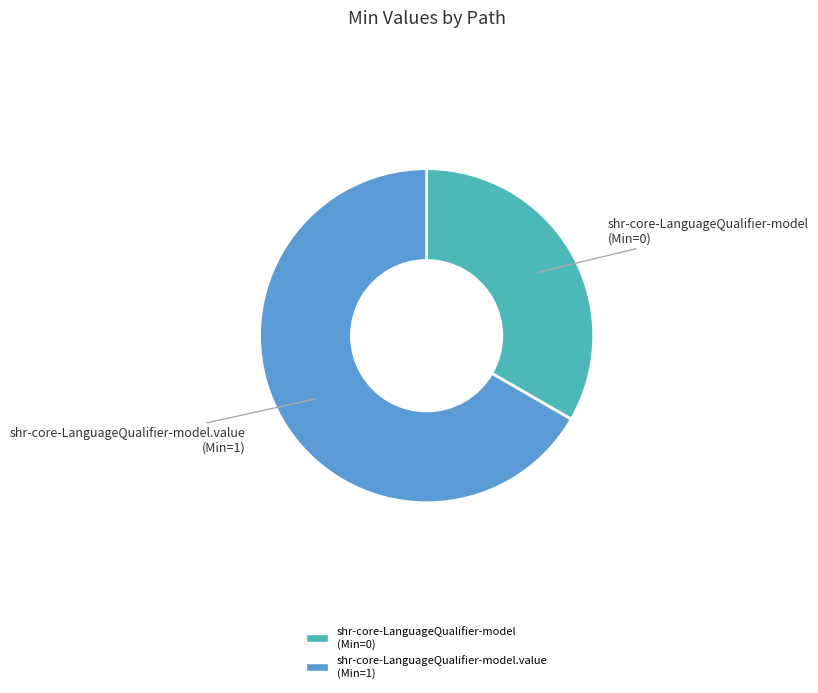

Does shr-core-LanguageQualifier-model (Min=0) represent more than half of the total?

No